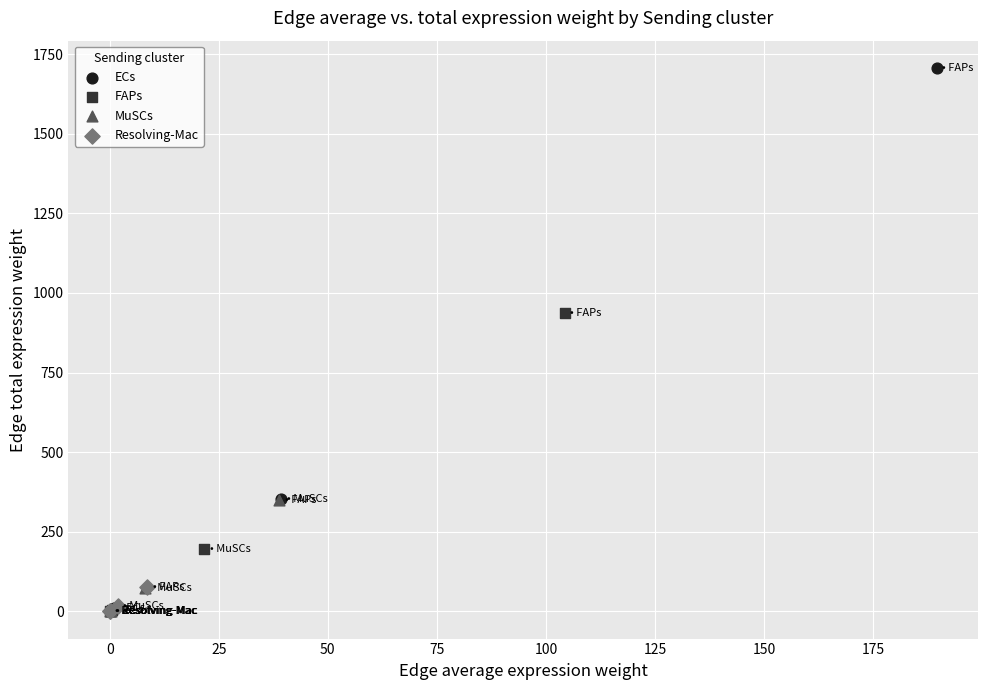

Which series reaches the maximum Y coordinate?

ECs